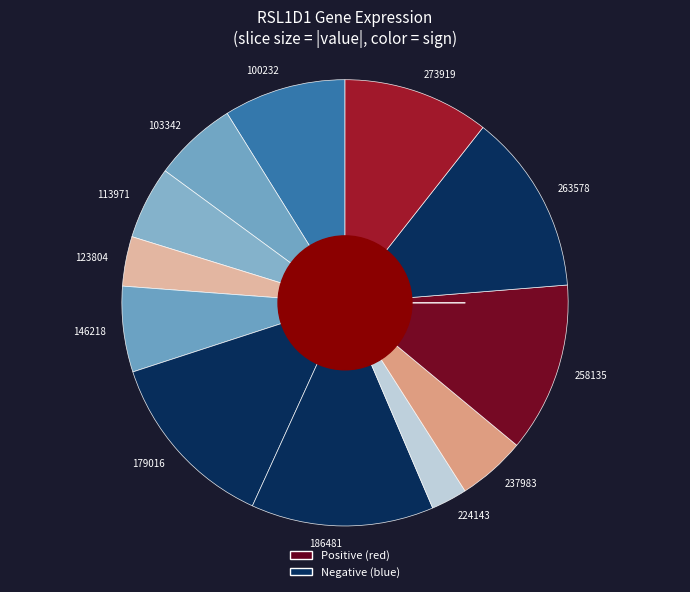

Which slice is the smallest?

224143